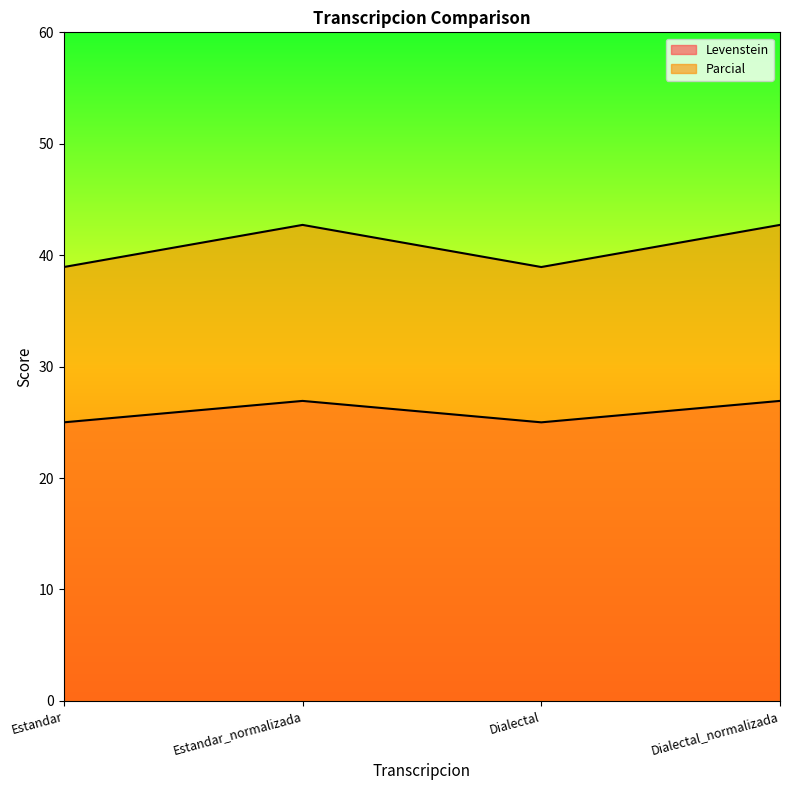

What is the difference between the maximum and minimum values in the Levenstein series?

1.9